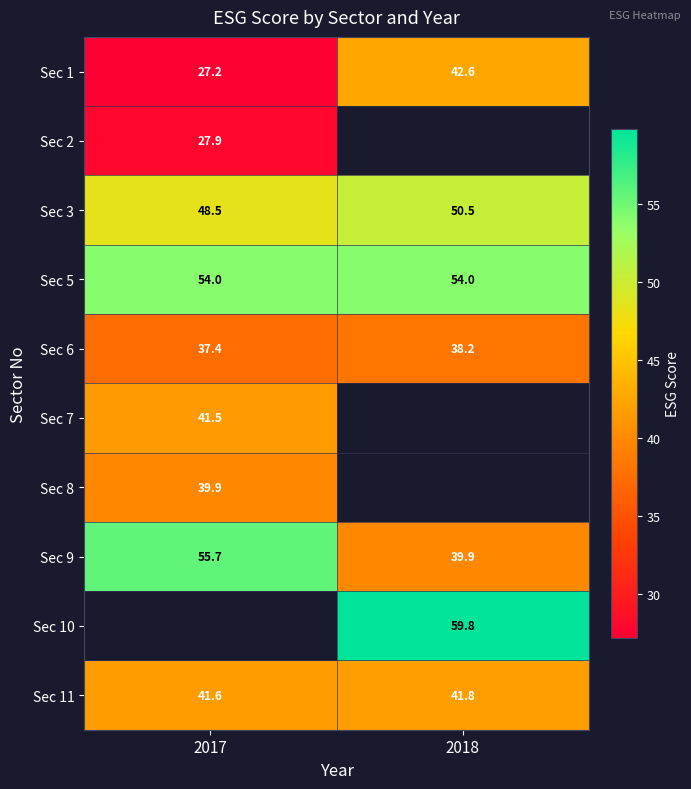

What is the difference between the highest and lowest values at 2017?

28.5